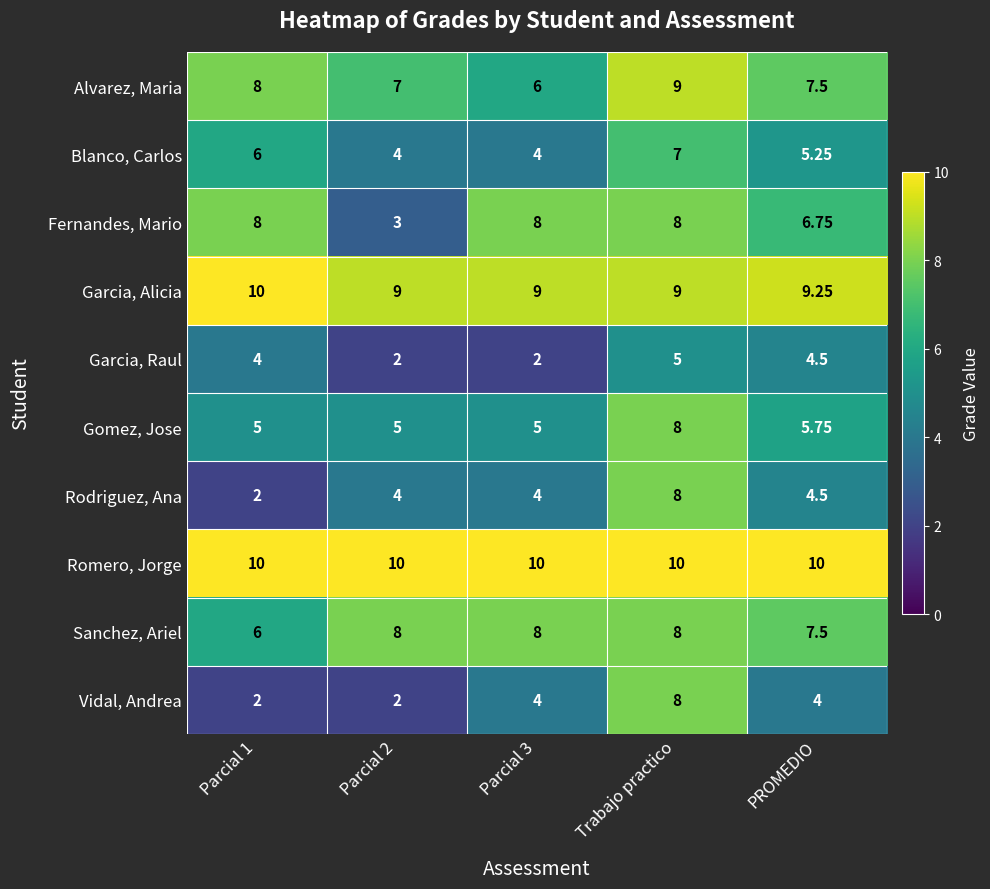

Between Parcial 2 and Trabajo practico, which series saw the biggest shift?

Vidal, Andrea